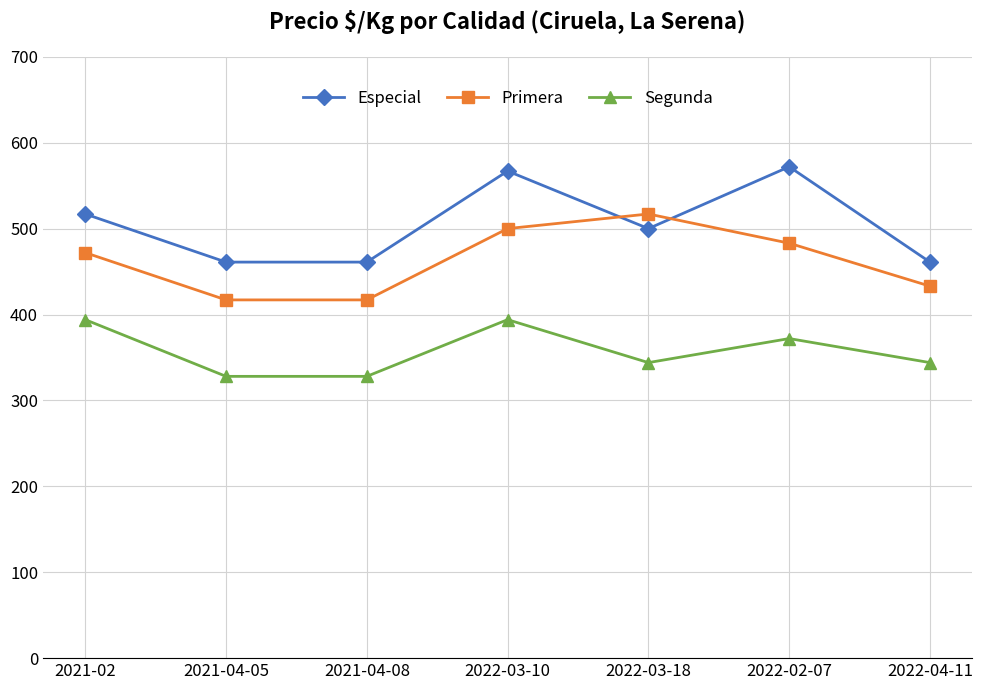

True or false: Primera has more than 0 points higher than both neighbors.

True